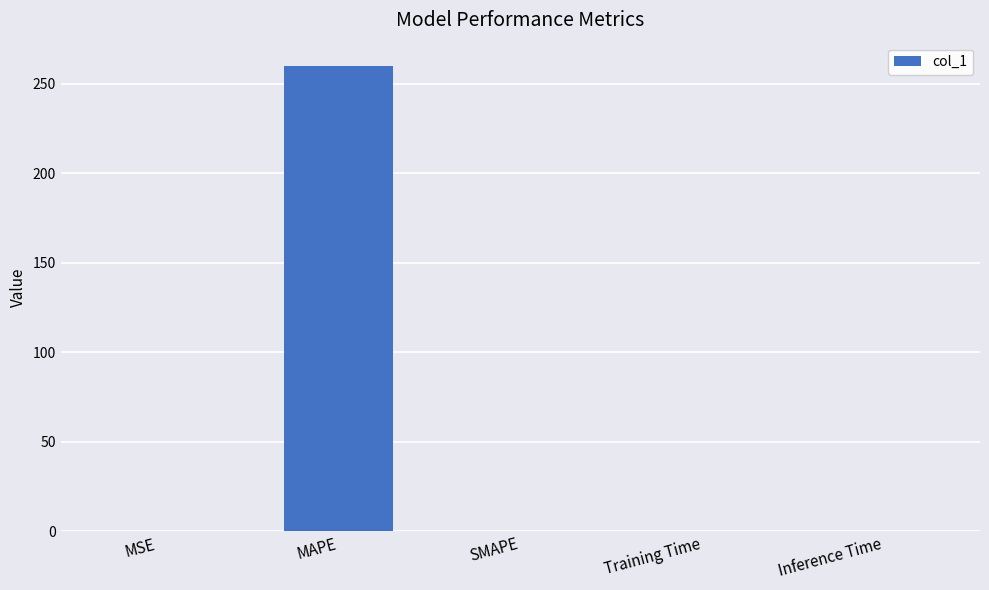

True or false: the data shows 0.0 at Inference Time.

True